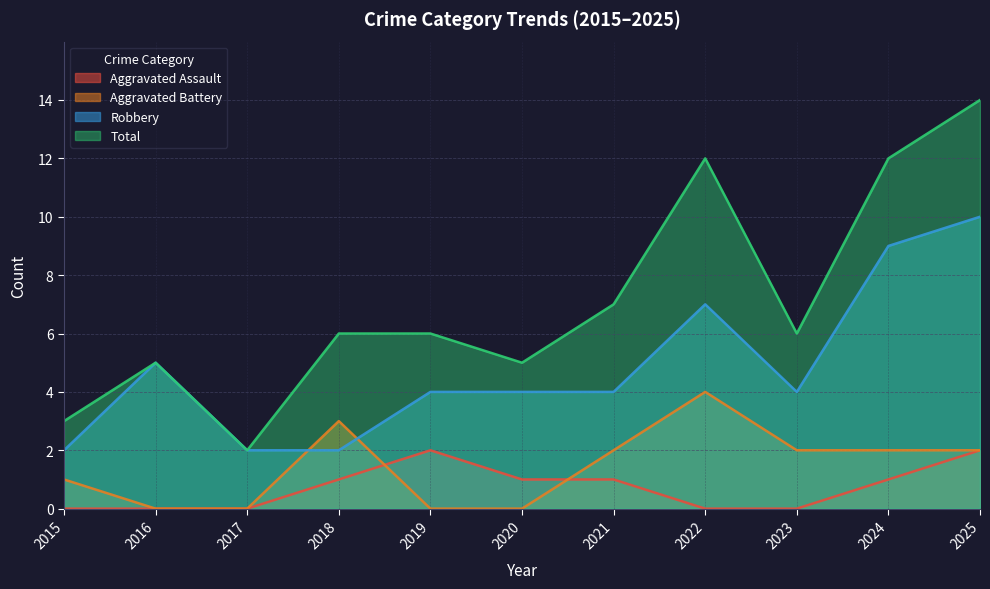

The Robbery series shows 13 at 2024. True or false?

False